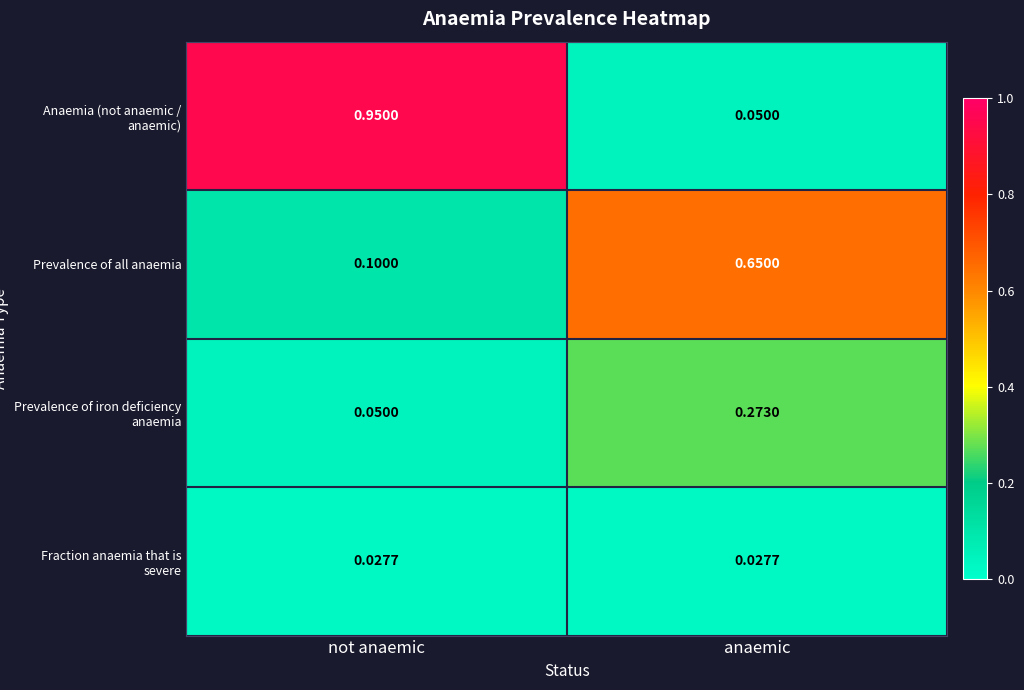

Which series has the widest spread of values?

Anaemia (not anaemic / anaemic)